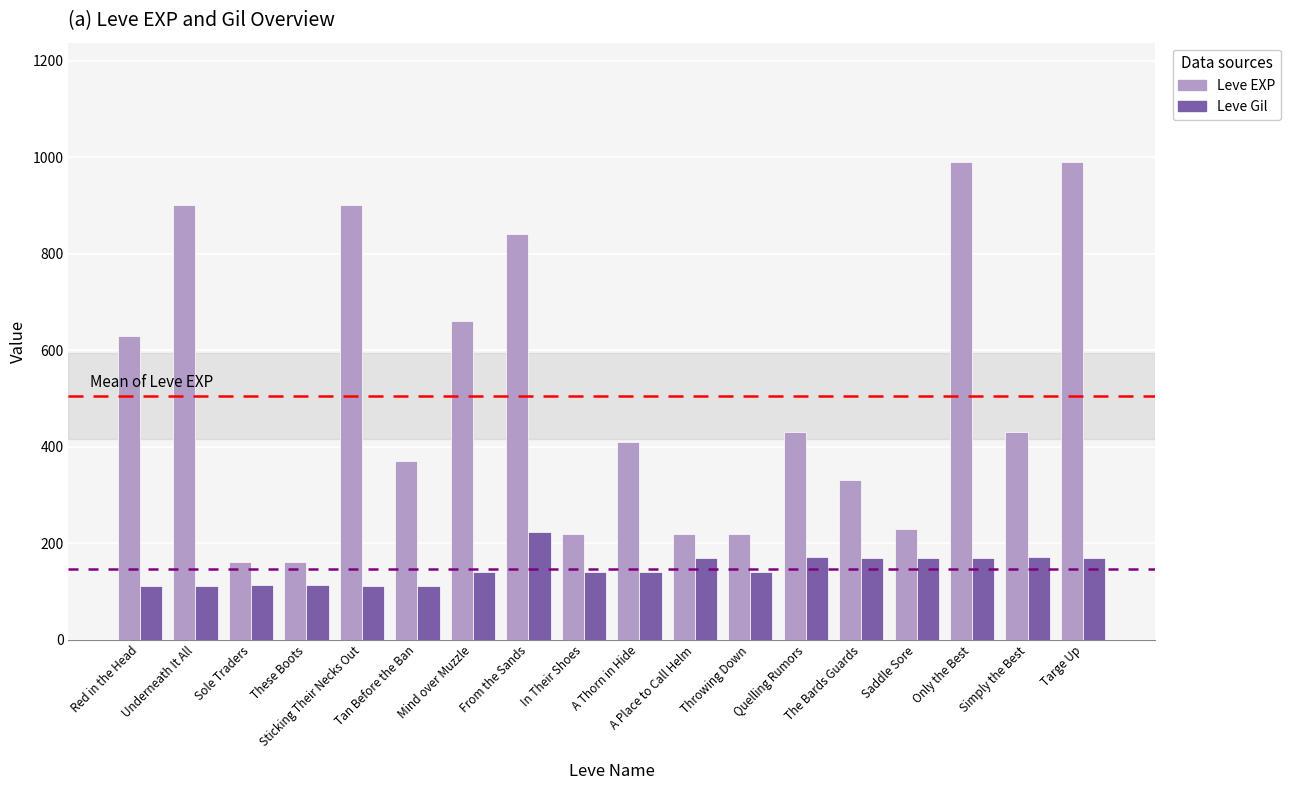

At how many categories does at least one series exceed 616?

7